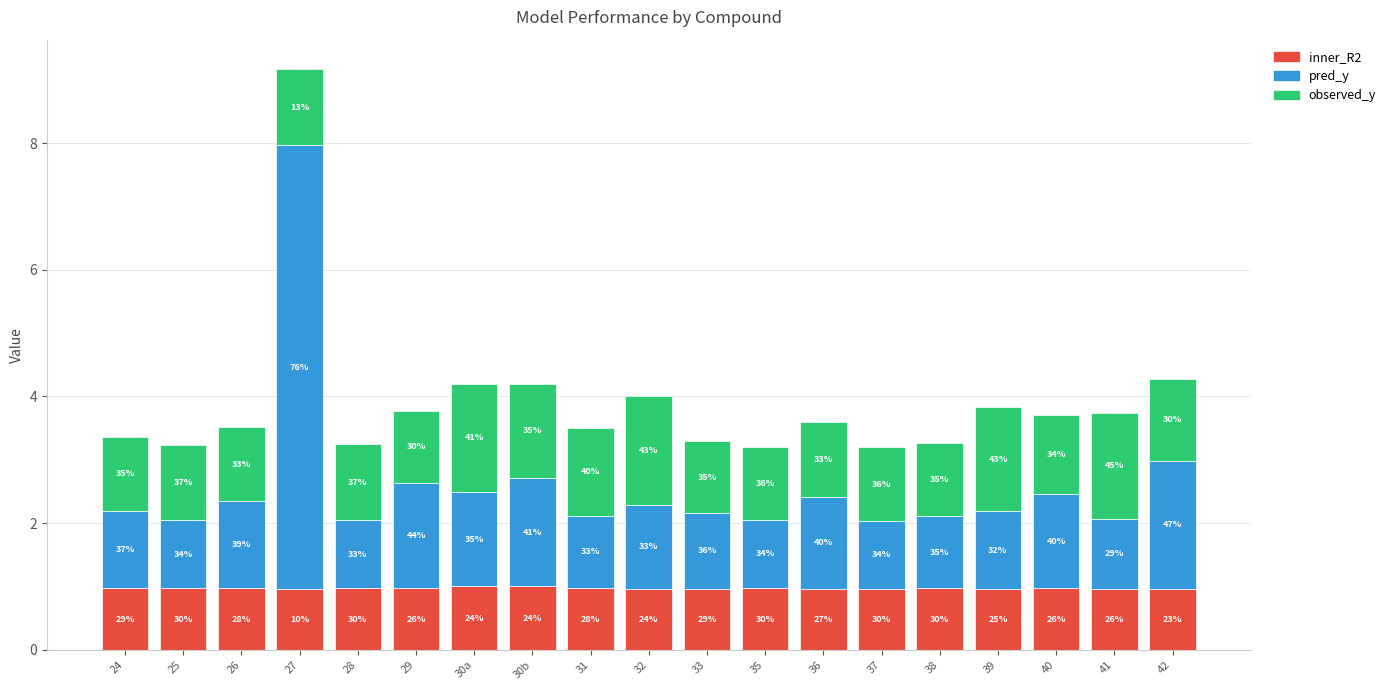

Which has a higher value, 42 or 40?

40